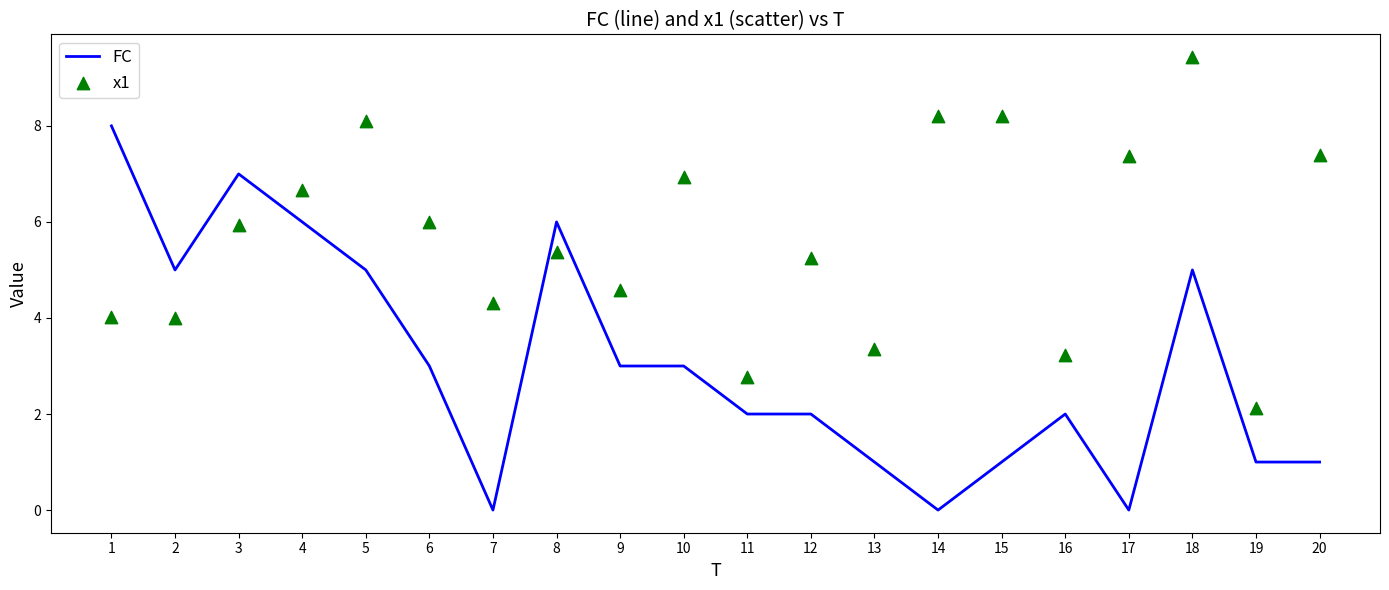

At how many categories does at least one series exceed 2?

20